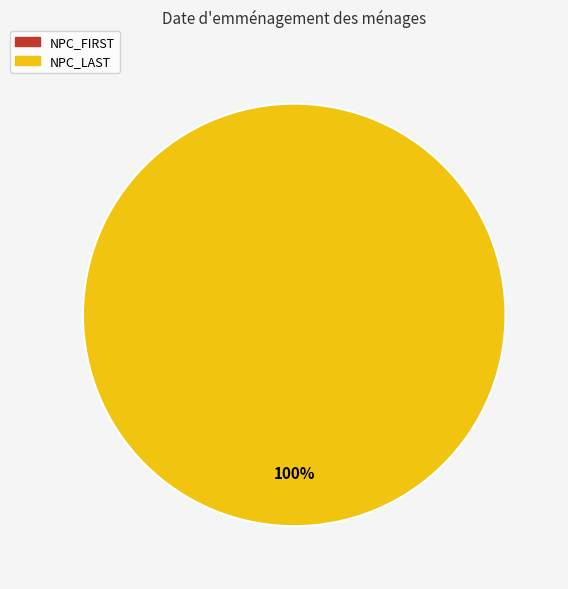

What percentage do NPC_FIRST and NPC_LAST together represent?

100.0%